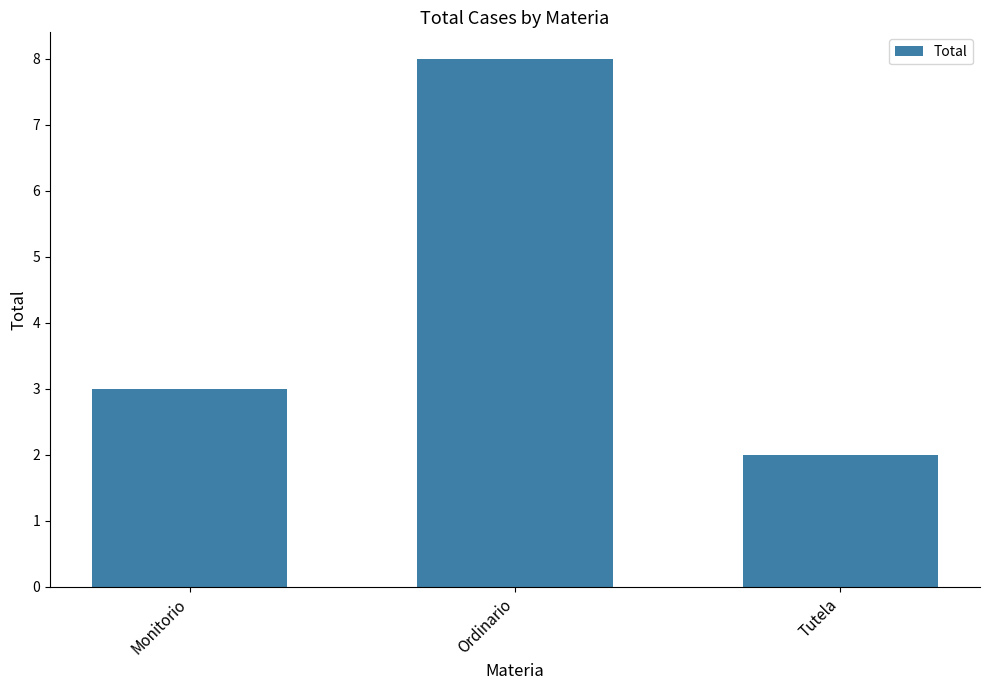

What is the average value?

4